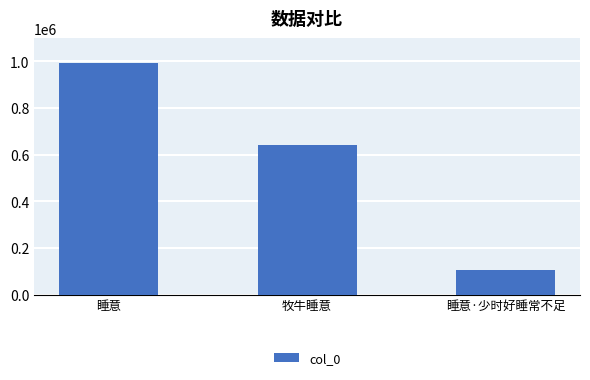

What is the difference between the maximum and second lowest values?

352074